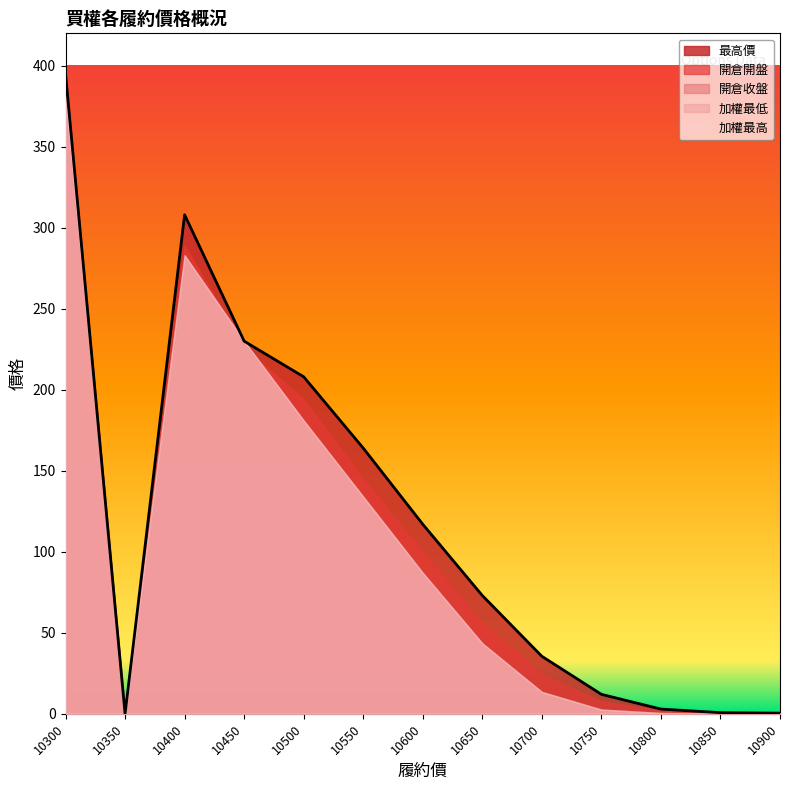

At which category does the chart reach its minimum across all series?

10350